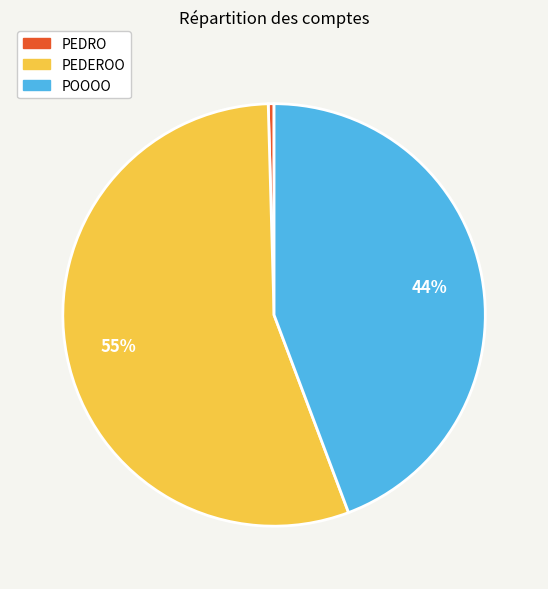

Which slice is the largest?

PEDEROO